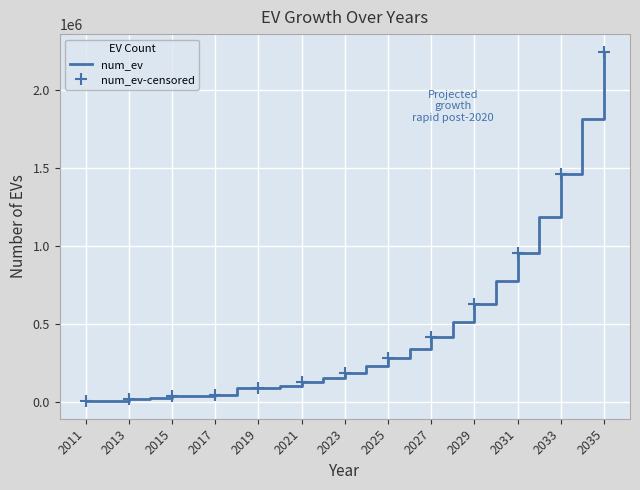

Which label corresponds to the largest value in the chart?

2035